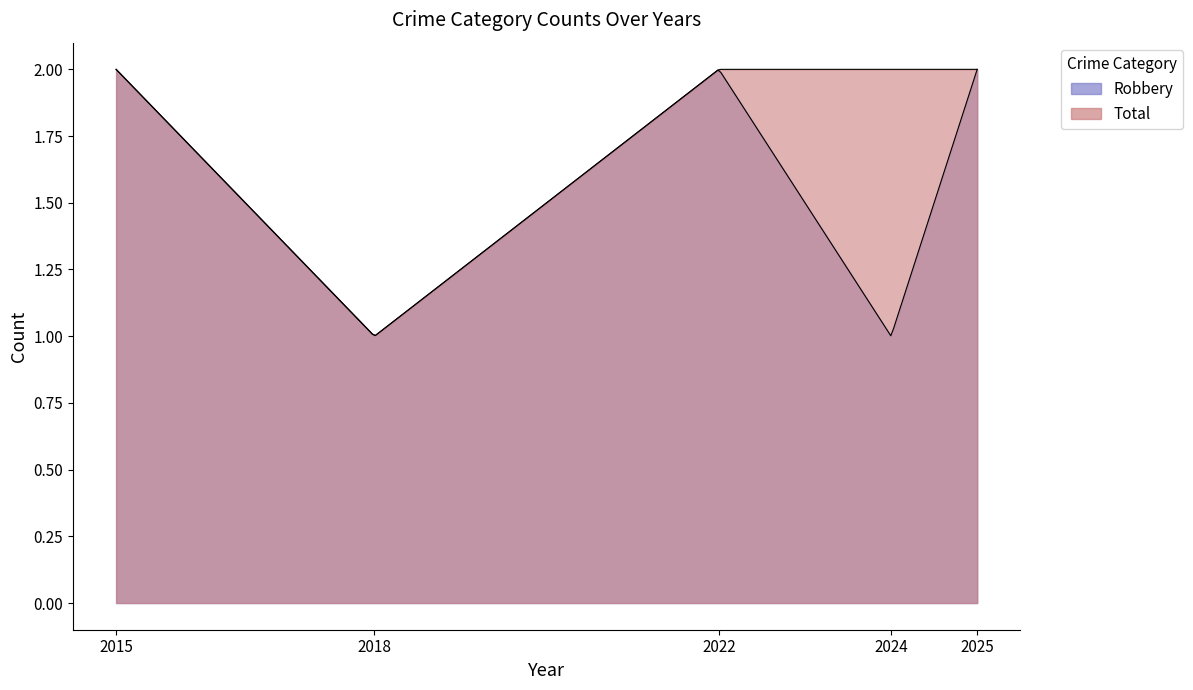

True or false: Total and Robbery intersect in this chart.

False